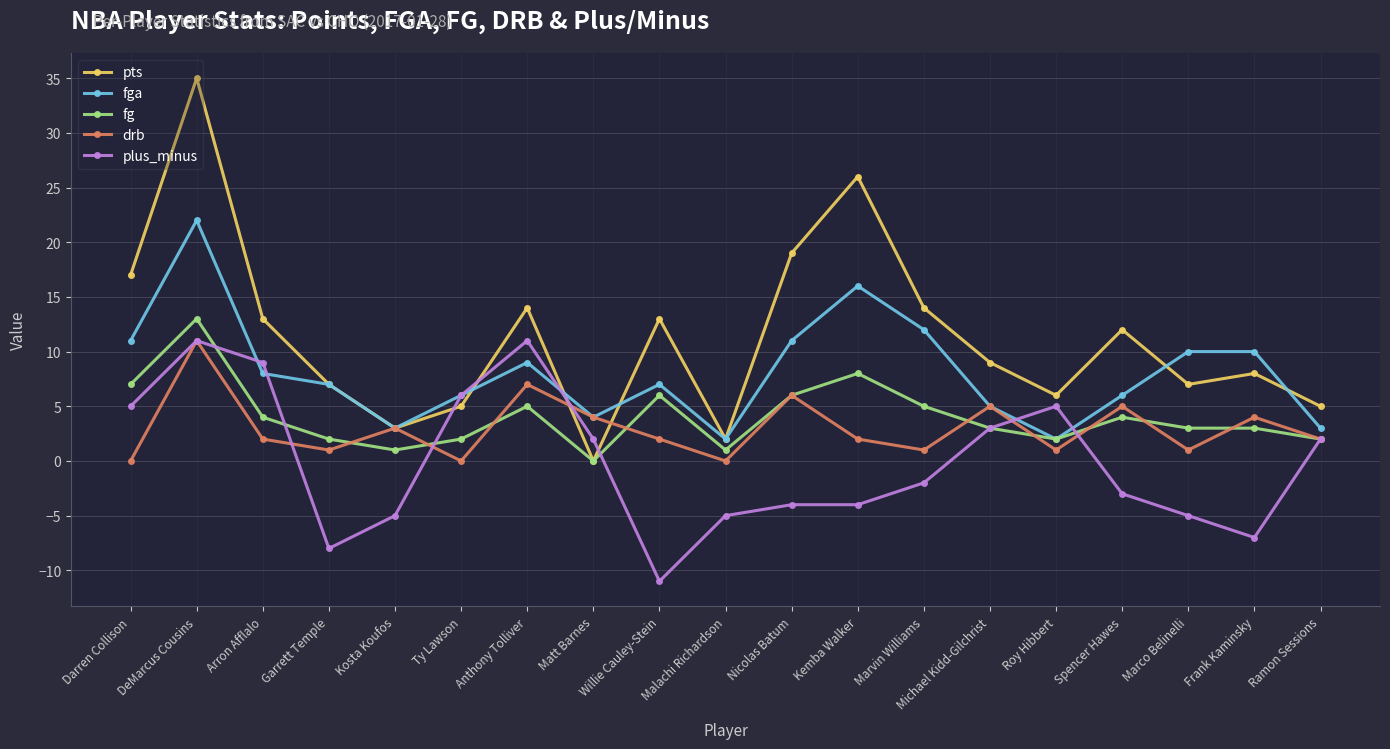

What is the lowest value of the fga series?

2